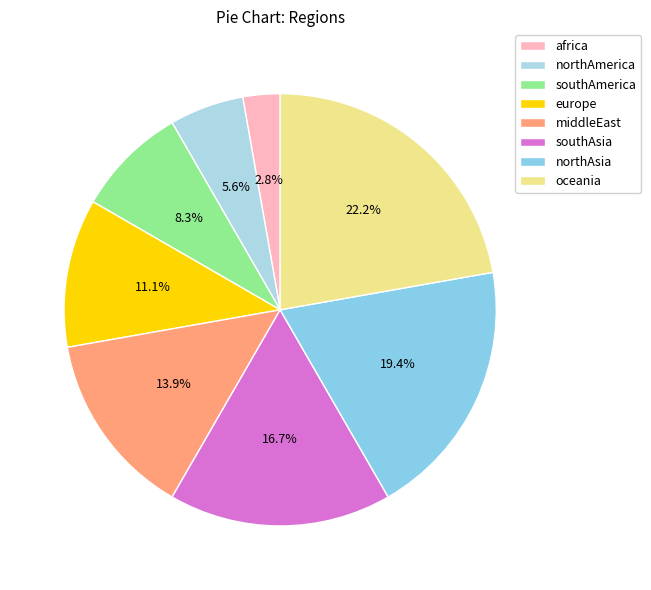

Is europe the majority of the pie?

No